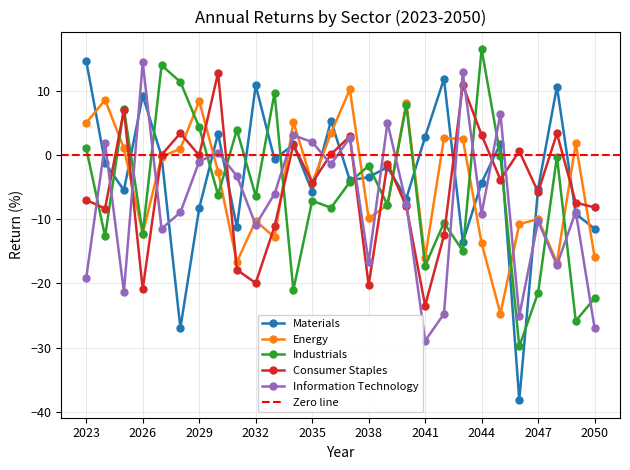

Rank the categories by Energy value from highest to lowest.

2037, 2024, 2029, 2040, 2034, 2023, 2036, 2042, 2043, 2049, 2025, 2028, 2027, 2030, 2035, 2039, 2038, 2047, 2032, 2046, 2026, 2033, 2044, 2050, 2041, 2031, 2048, 2045